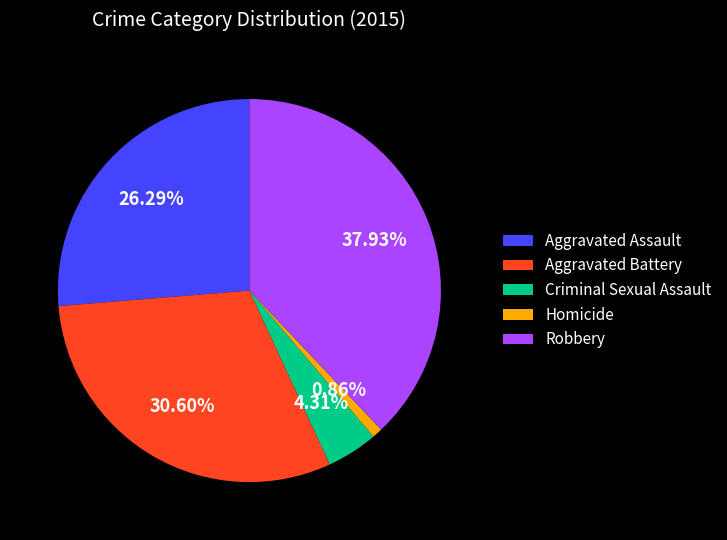

How many slices are in this pie chart?

5